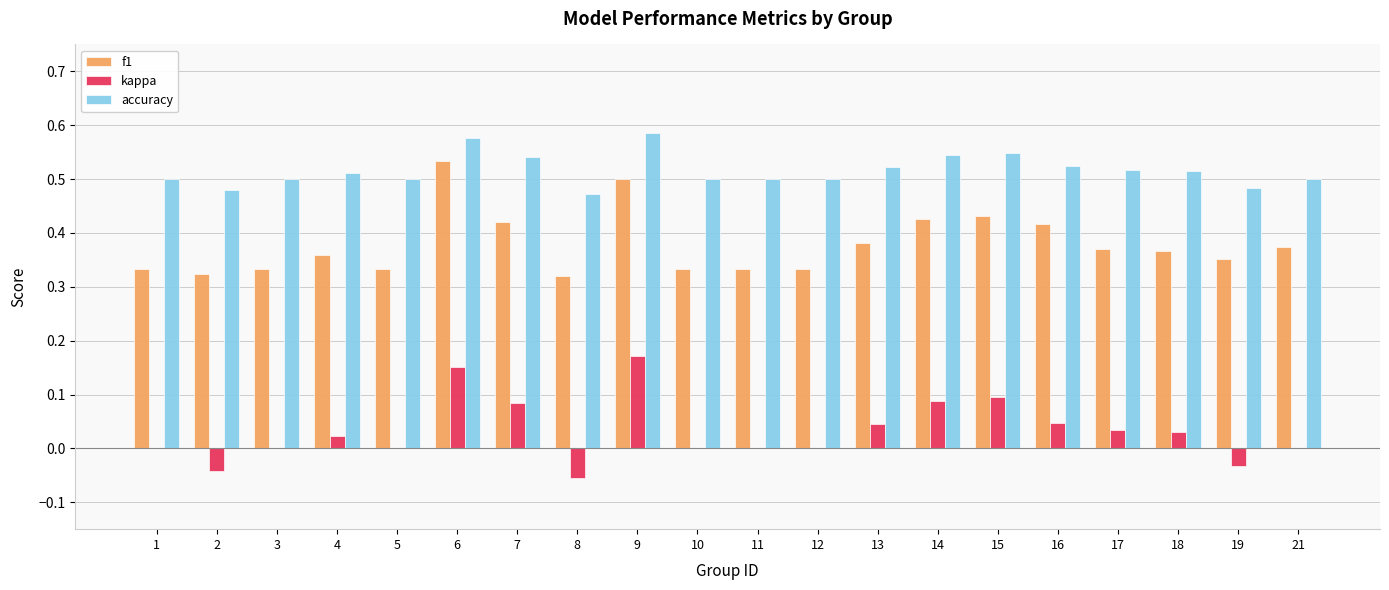

What are all the series names shown in the legend?

f1, kappa, accuracy